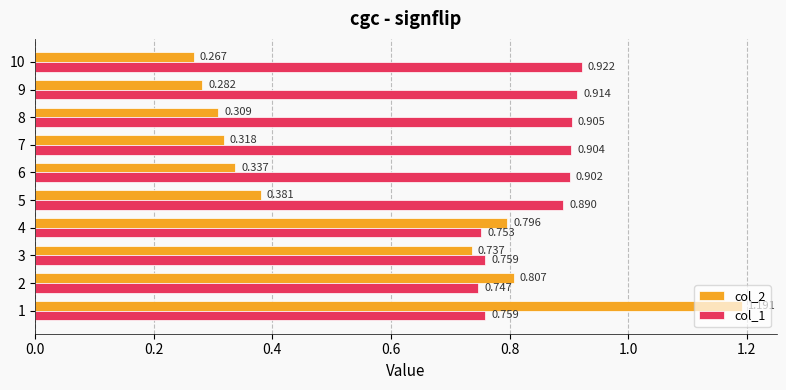

Is the value of col_2 at 8 greater than the value of col_1 at 4?

No